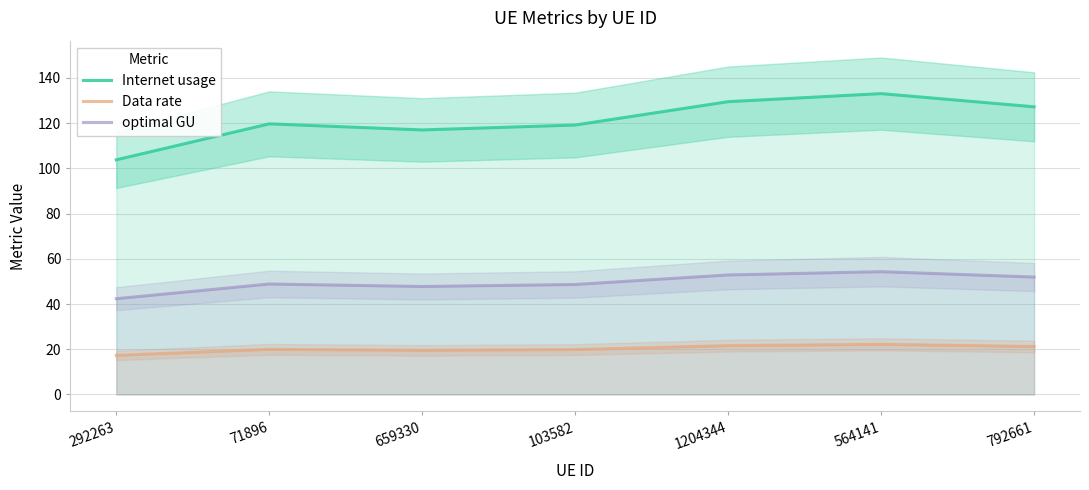

Where is optimal GU nearest to the value 48?

659330